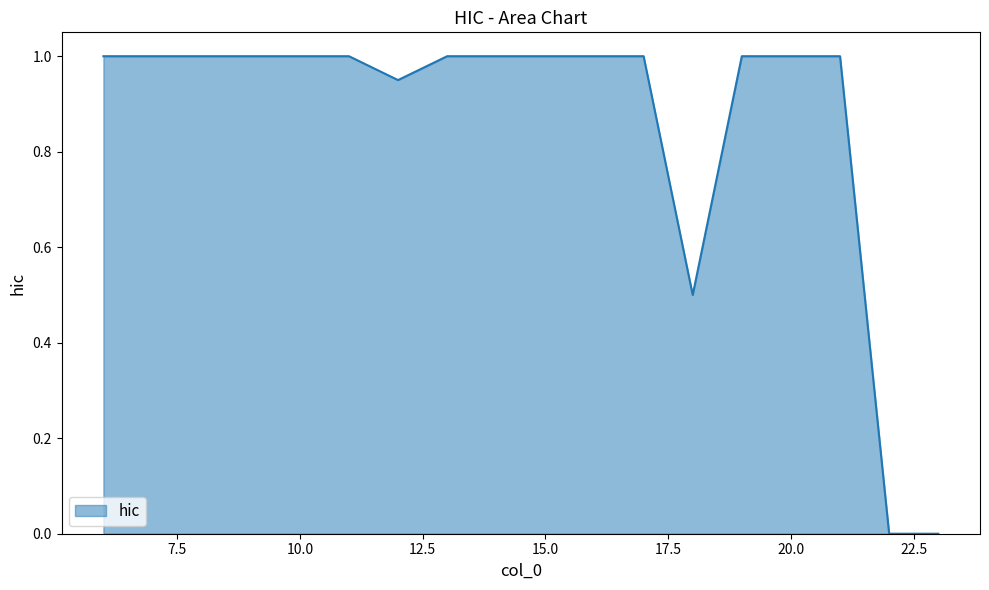

What is the difference between the maximum and minimum values?

1.0